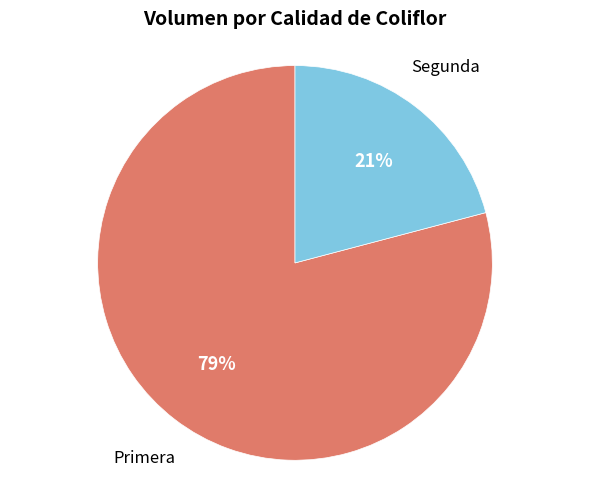

To the nearest percent, what is the difference between the largest and smallest slice percentages?

58%